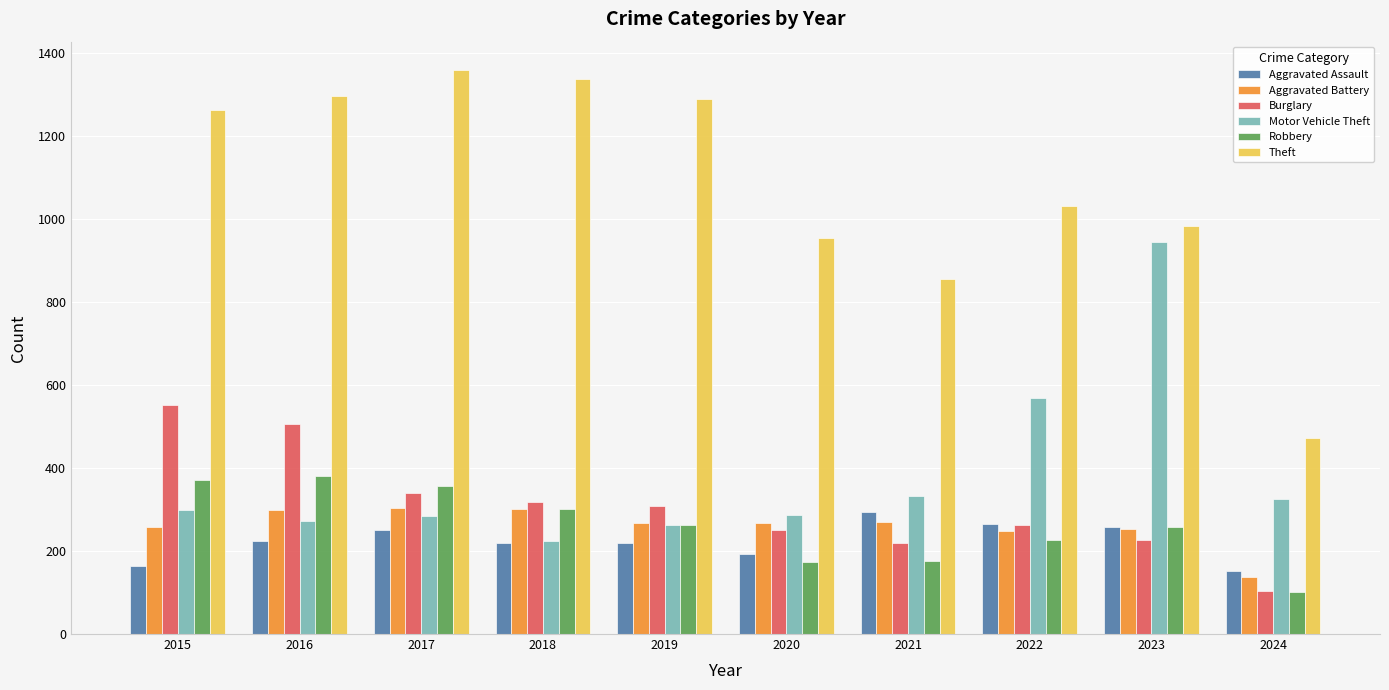

Is it true that Burglary equals 146 at 2024?

False